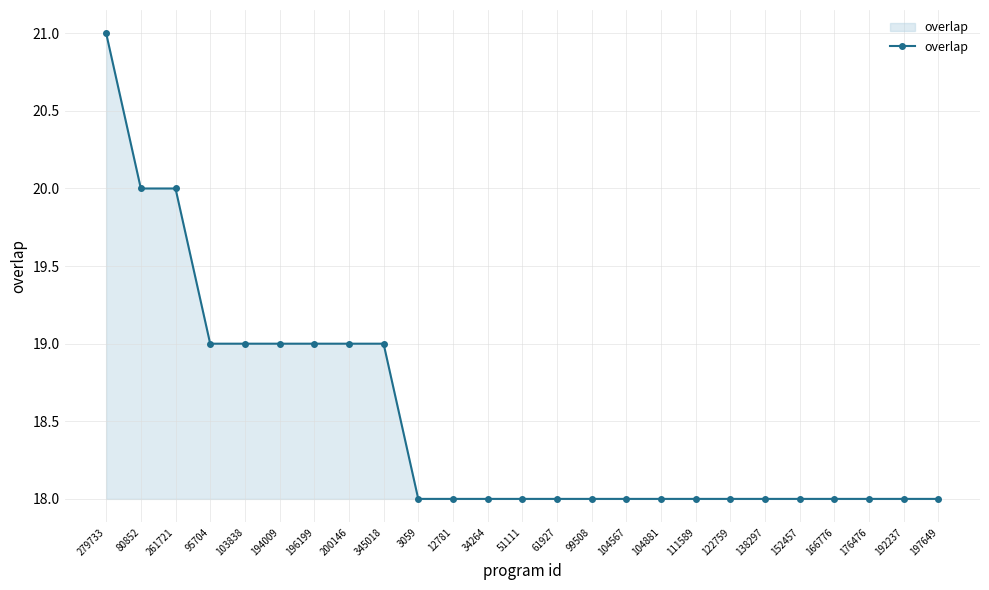

The value at 192237 is 26. True or false?

False